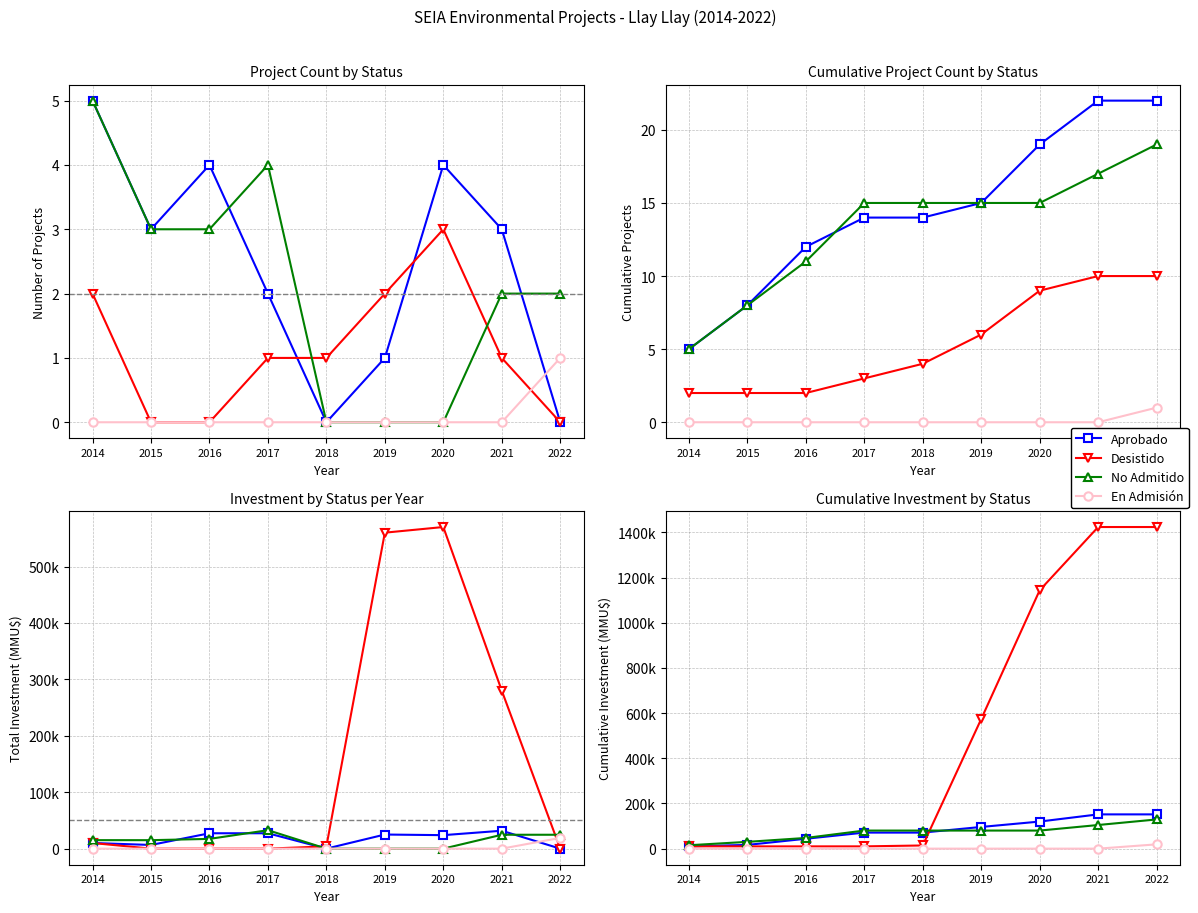

How many data points does each series have?

9